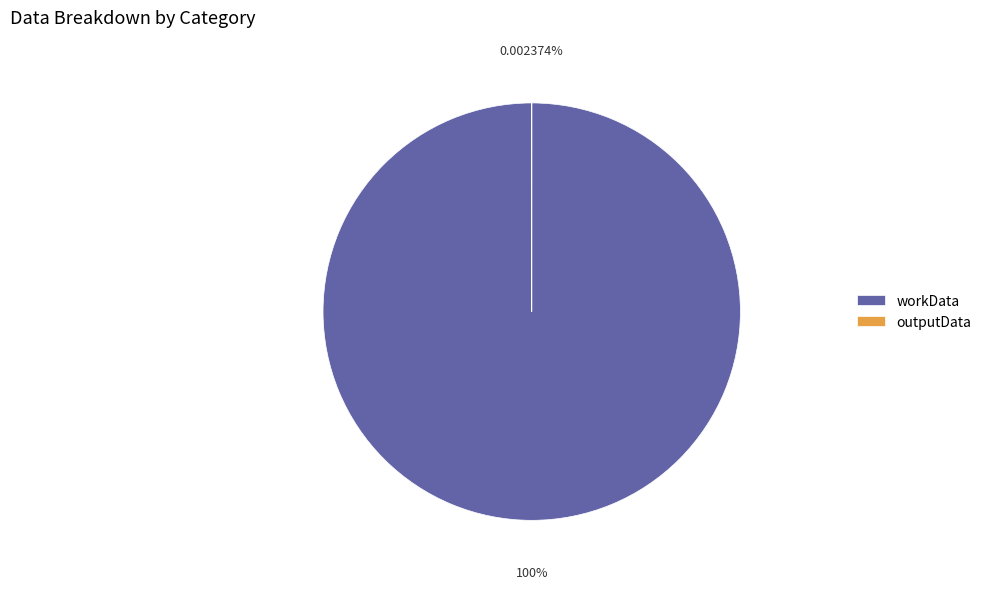

The outputData slice represents 0% of the pie. True or false?

True